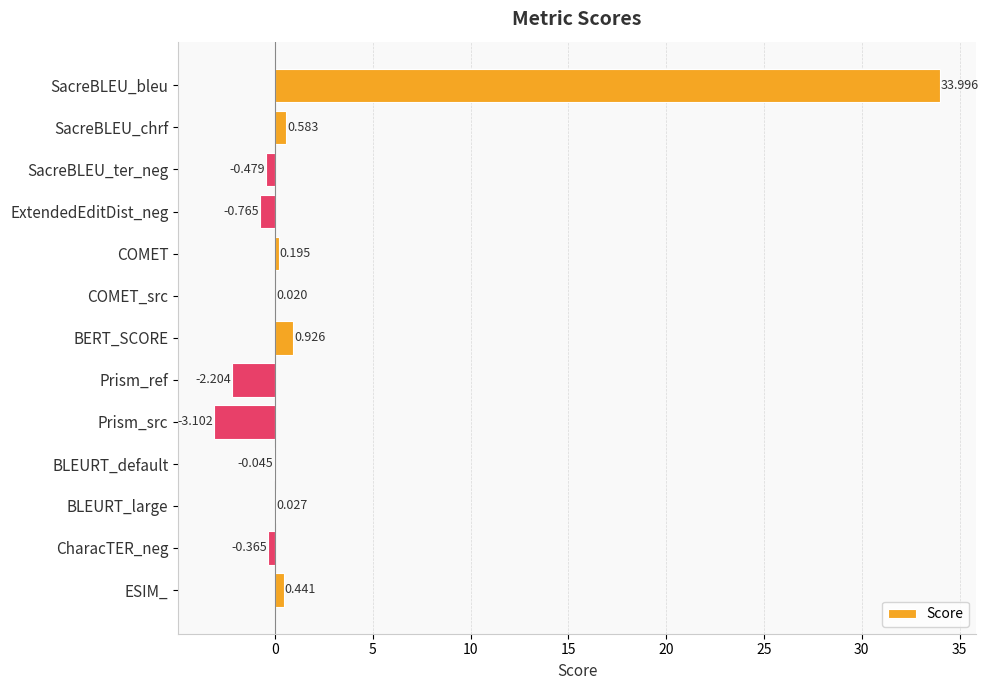

At which label is the value closest to 15?

BERT_SCORE